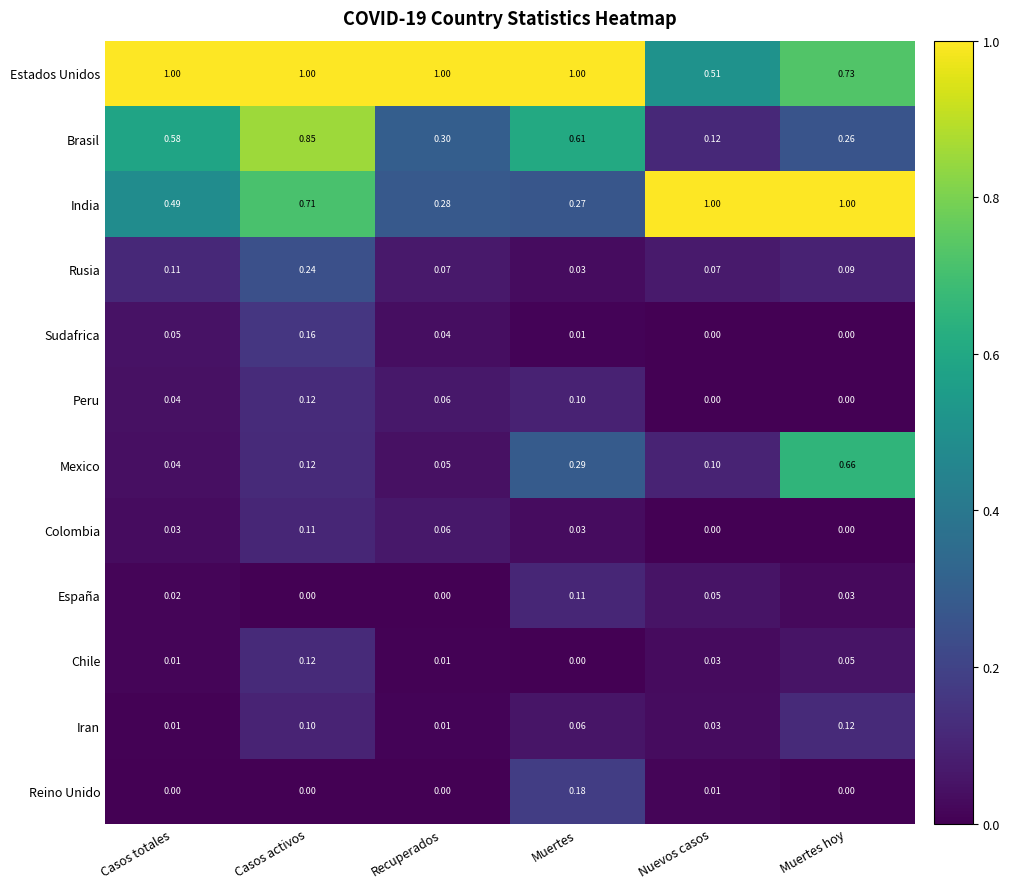

At which label is India closest to 0?

Muertes